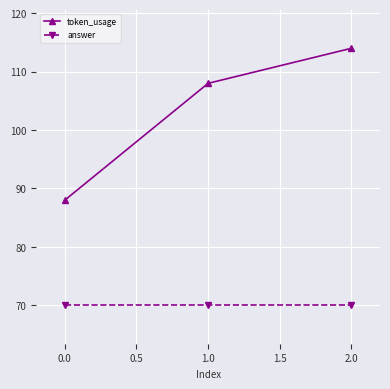

At which label does token_usage reach its peak?

2.0